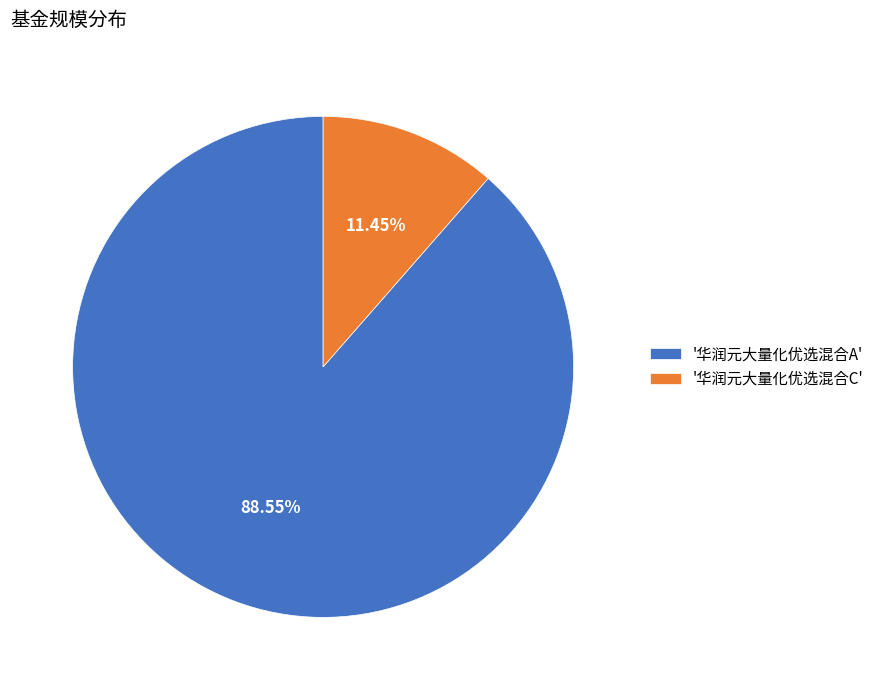

Rank the categories by value from highest to lowest.

'华润元大量化优选混合A', '华润元大量化优选混合C'